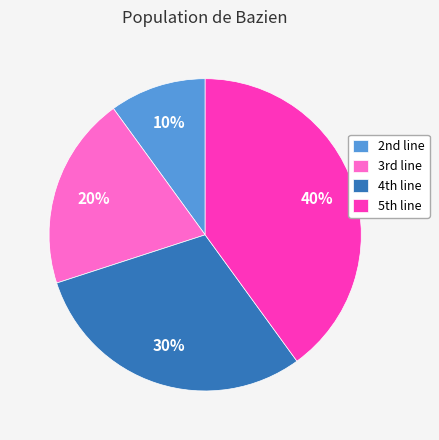

Is there any slice that represents more than half of the pie?

No